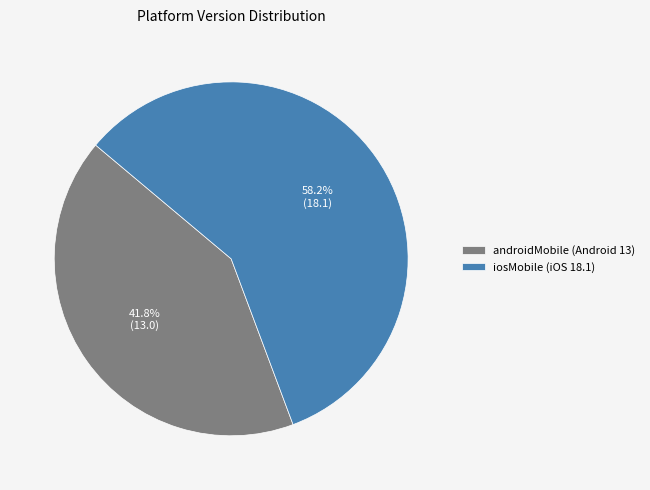

Approximately how many times larger is the value at iosMobile (iOS 18.1) compared to androidMobile (Android 13)?

1.4